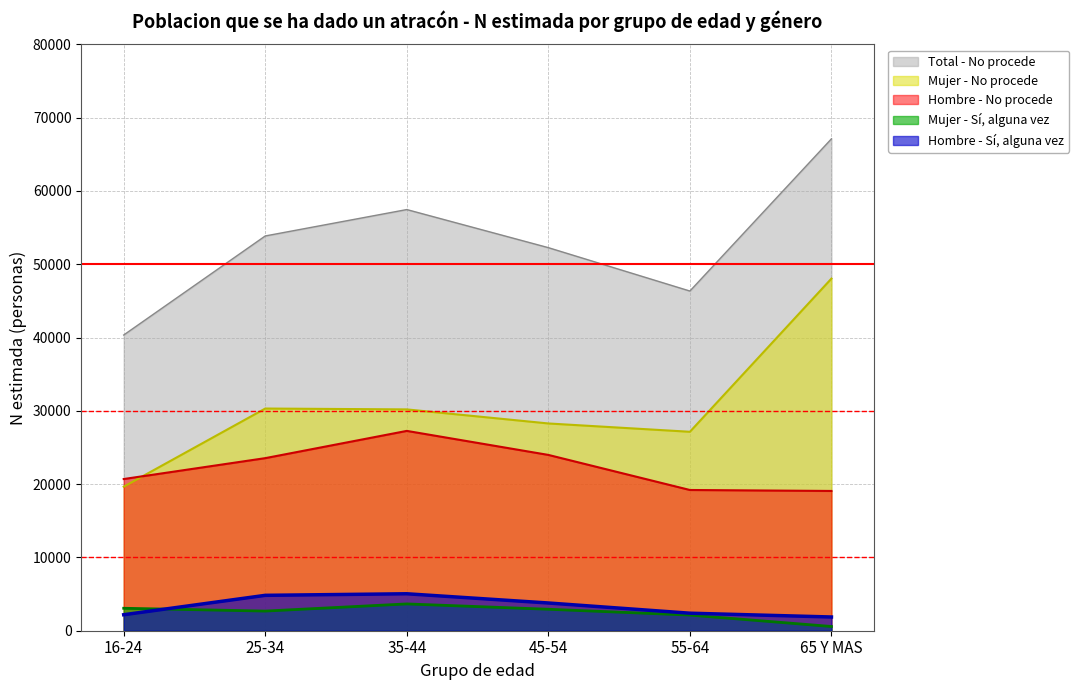

Which category has the lowest value in the Total - No procede N (estimada) series?

16-24